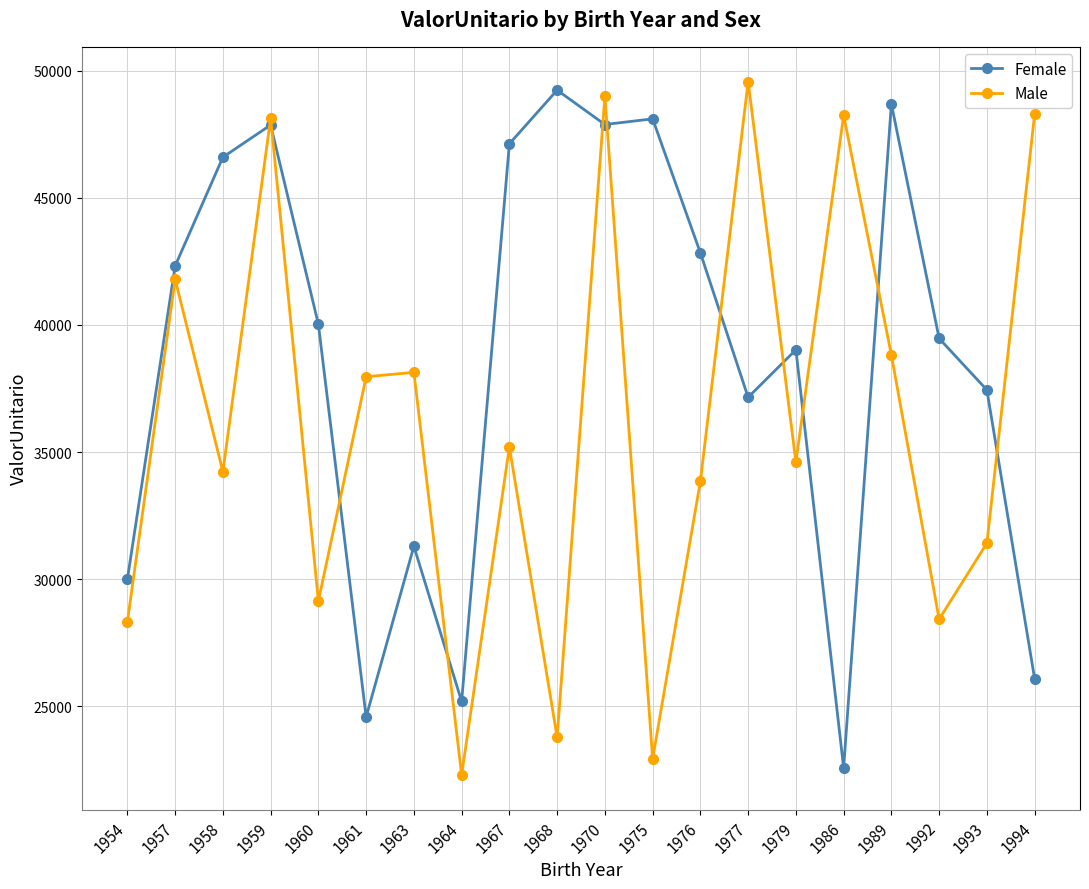

Where does the Male series first go above 35200?

1957